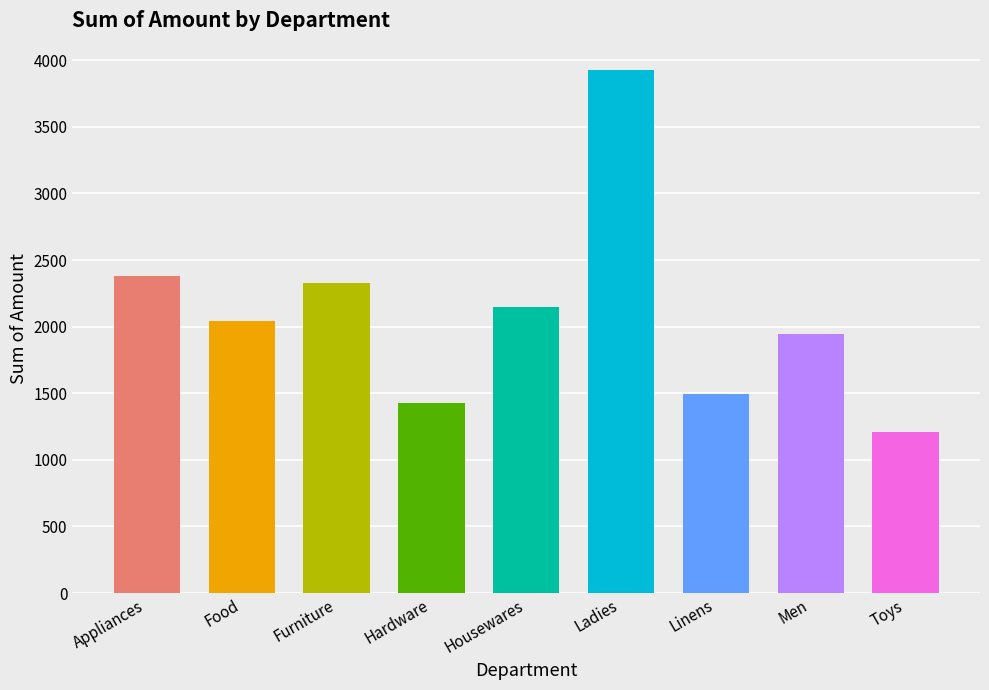

Approximately how many times larger is the value at Men compared to Toys?

1.6